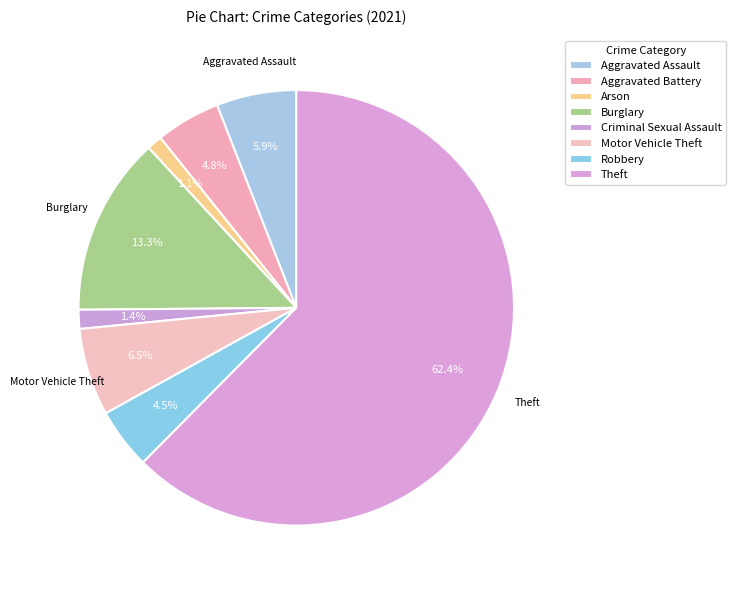

How many segments does this pie chart have?

8